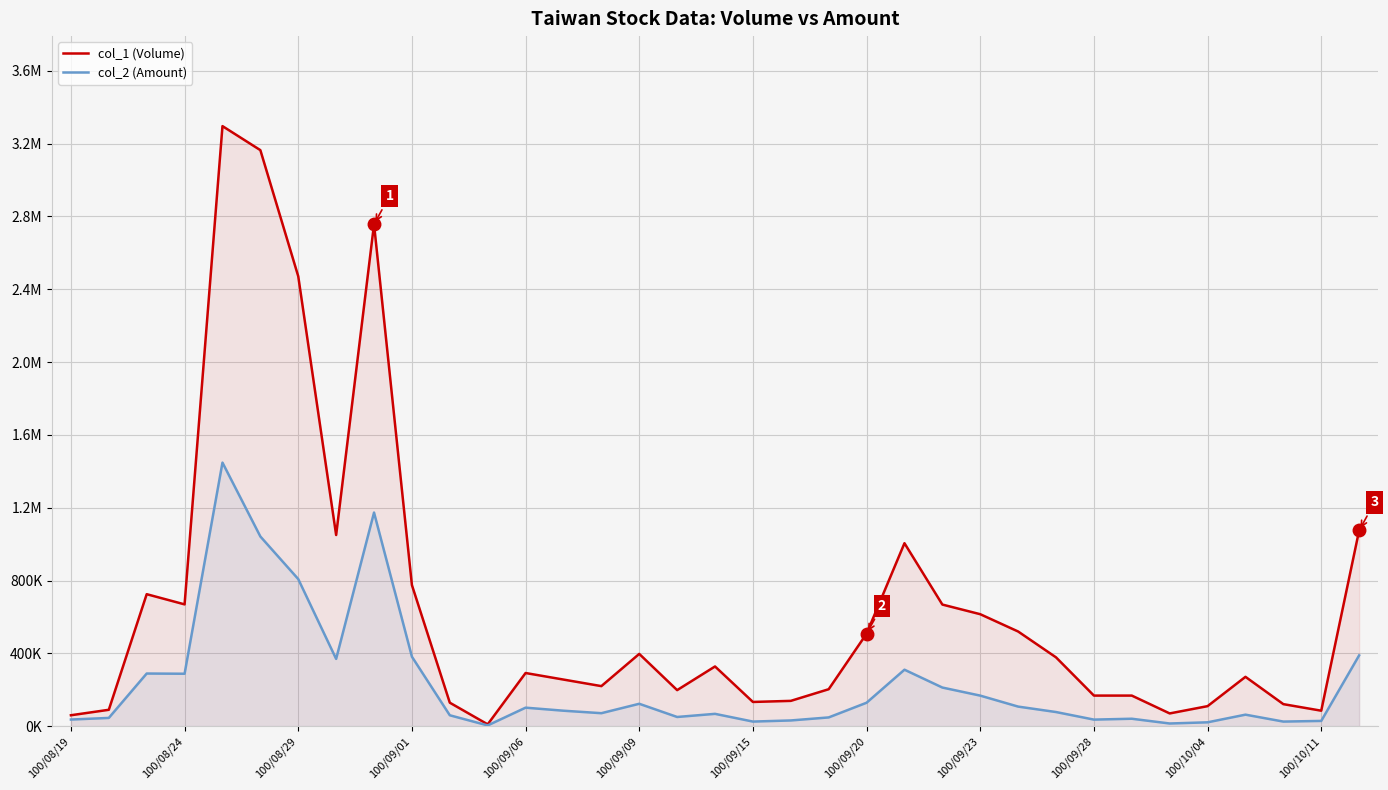

Reading left to right, what are all the values shown in this chart?

col_1 (Volume): 60000	90000	725000	669000	3296000	3164000	2471000	1050000	2757000	775000	129000	10000	292000	256000	220000	397000	198000	328000	133000	139000	203000	508000	1005000	668000	615000	520000	378000	168000	168000	70000	110000	271000	121000	85000	1075000
col_2 (Amount): 36400	45300	289150	287980	1447740	1041900	807920	369480	1173320	381580	59840	4100	101660	84920	71300	123000	50490	67690	25270	31430	48070	128750	310180	212170	167820	107530	77640	36080	40830	14700	21200	63230	25220	28850	388840